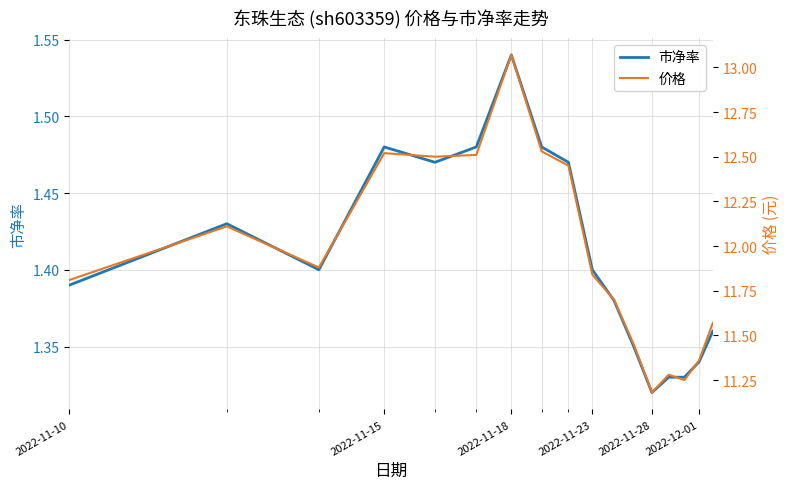

How many interior local peaks does the 市净率 series have?

3